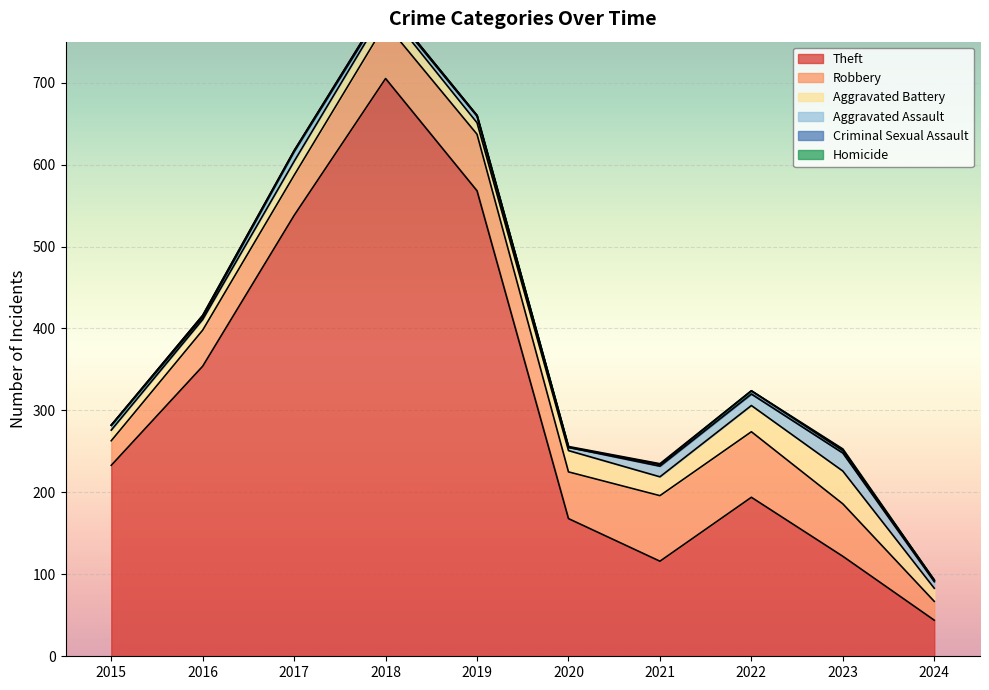

At 2020, list the series in order from smallest to largest.

Criminal Sexual Assault, Homicide, Aggravated Assault, Aggravated Battery, Robbery, Theft